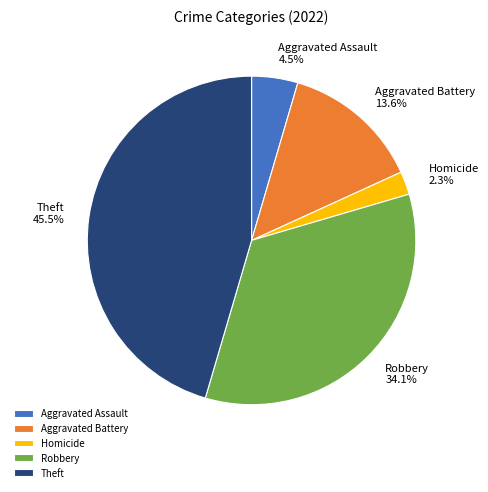

Rank the categories by value from lowest to highest.

Homicide, Aggravated Assault, Aggravated Battery, Robbery, Theft